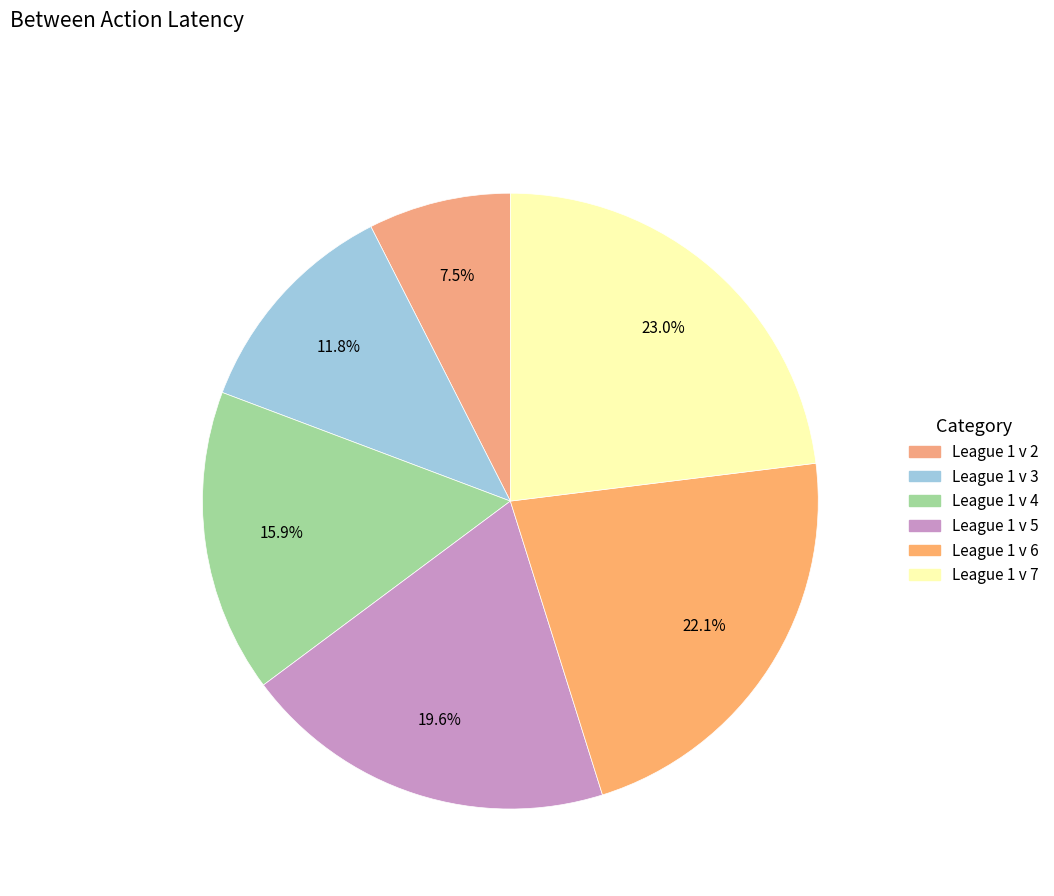

The League 1 v 7 slice represents 23% of the pie. True or false?

True